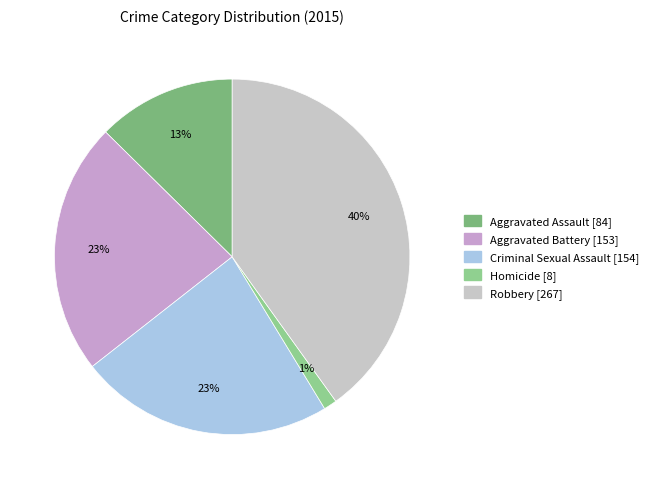

Which has a higher value, Criminal Sexual Assault or Homicide?

Criminal Sexual Assault